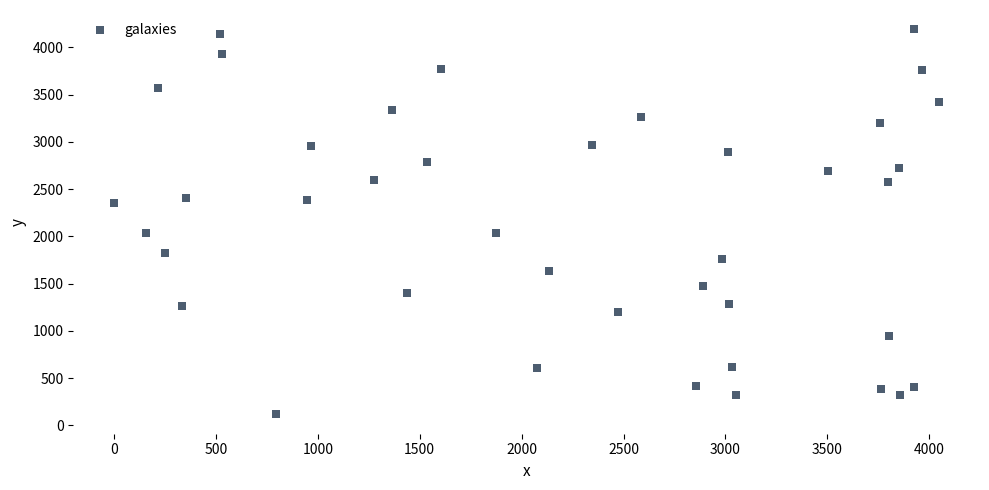

What is the range of Y values (max minus min)?

4075.4